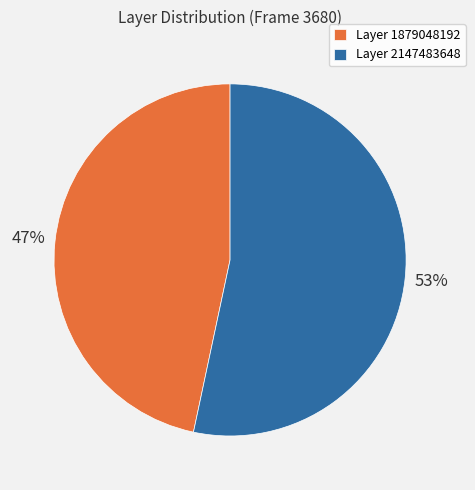

To the nearest percent, what is the average slice percentage?

50%